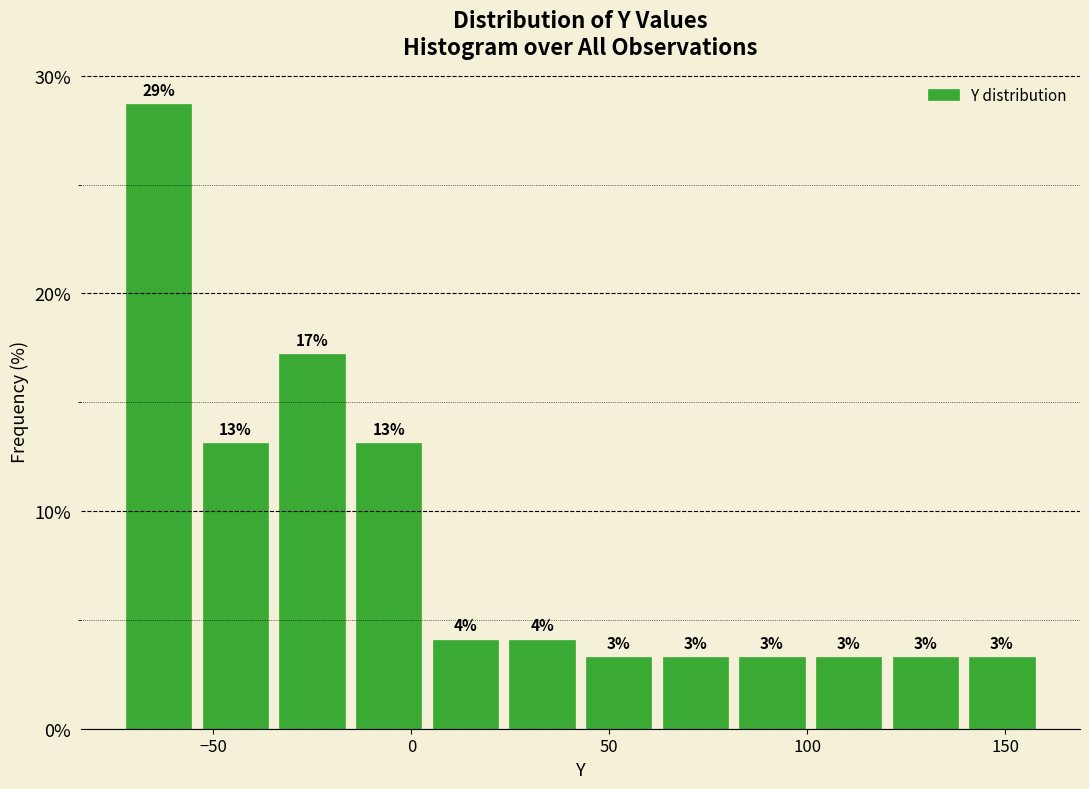

Around what value on the x-axis is the tallest bar? Give the approximate position of its centre, as read against the axis.

-65